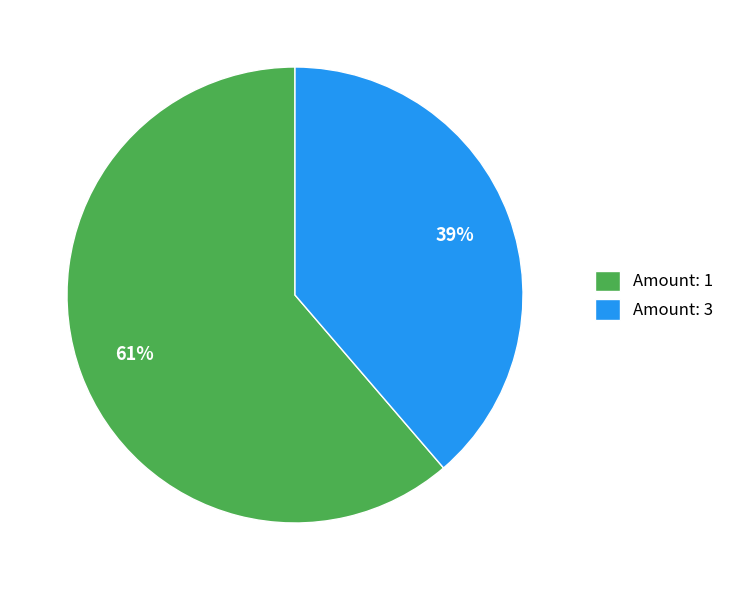

Which slice represents more than half of the pie?

Amount: 1